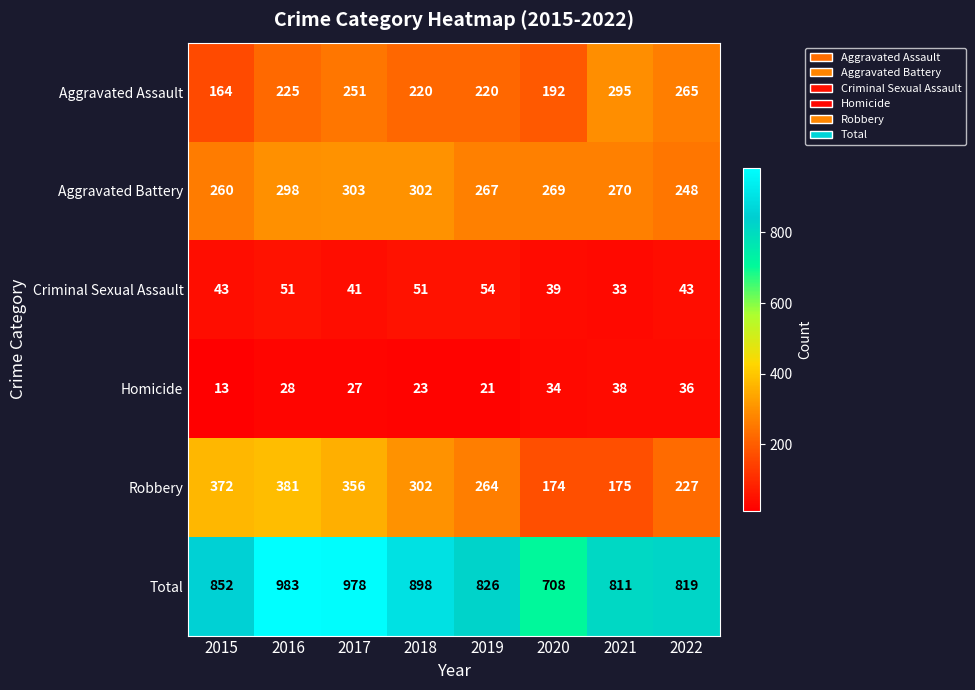

Which series has the largest total across all categories?

Total